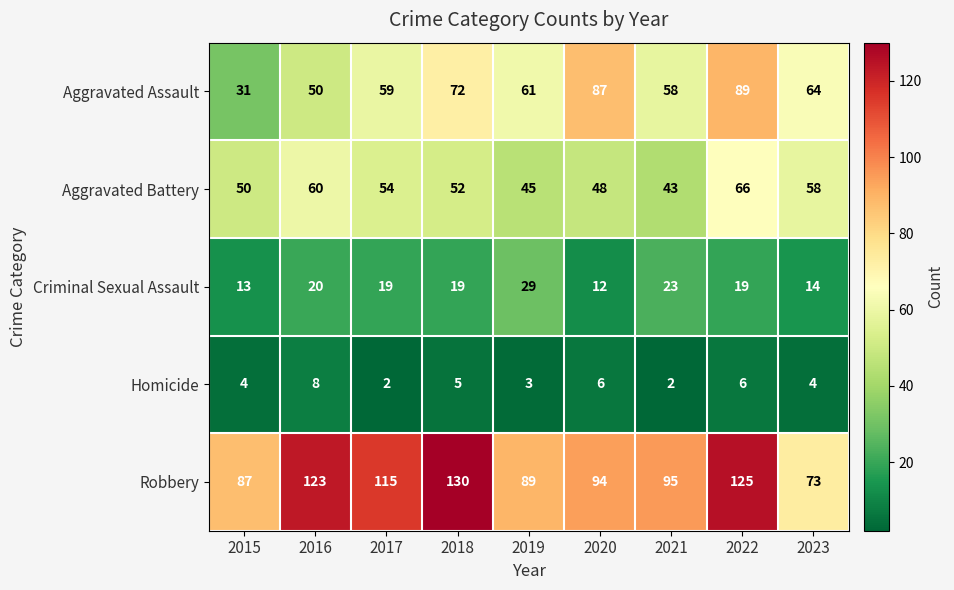

The Aggravated Battery series shows 60 at 2016. True or false?

True